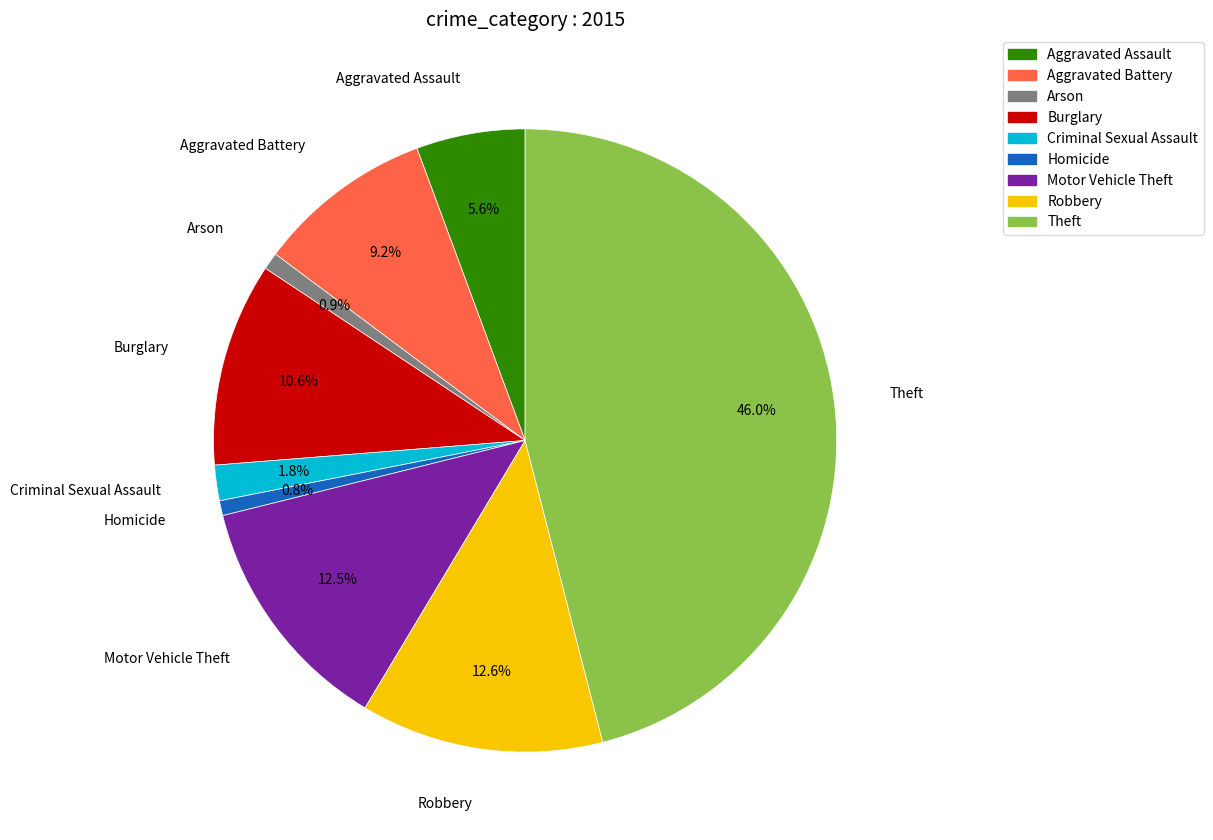

Which has a higher value, Aggravated Assault or Homicide?

Aggravated Assault